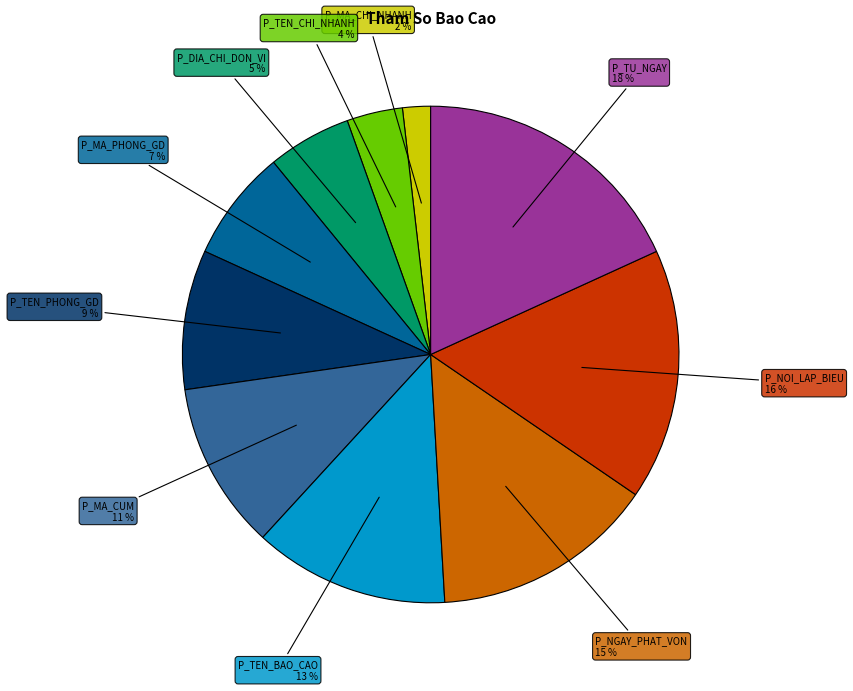

To the nearest percent, what is the average slice percentage?

10%